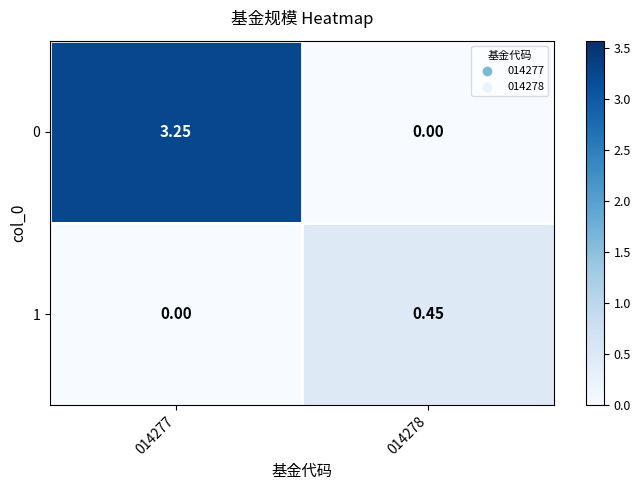

Is the value of 0 at 014277 greater than the value of 1 at 014277?

Yes